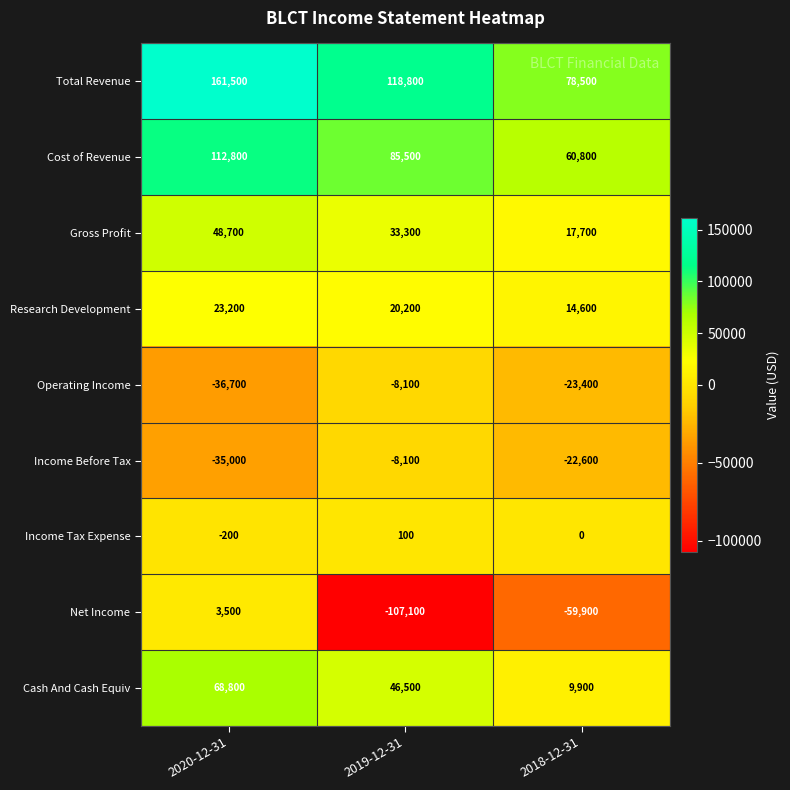

Where does the Cash And Cash Equiv series first go above 46500?

2020-12-31